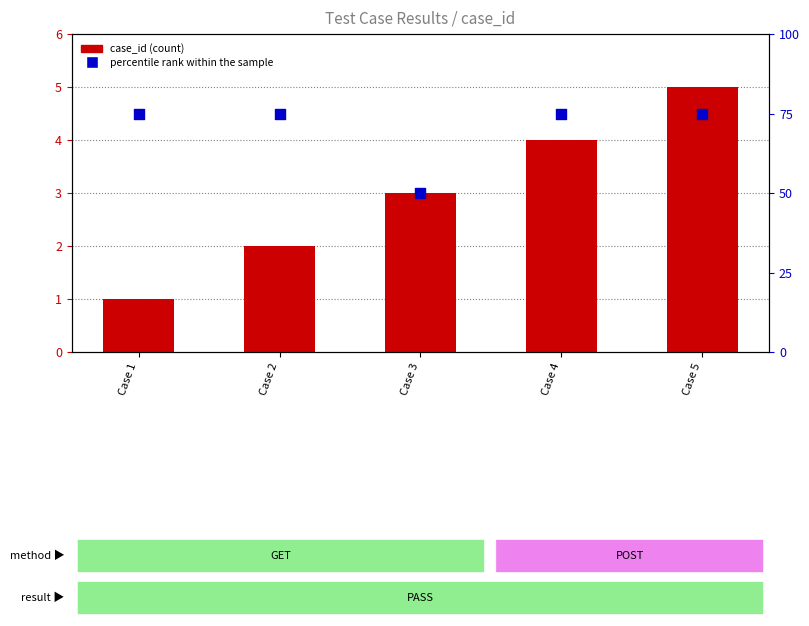

Which series has the largest Y range (max minus min)?

percentile rank within the sample